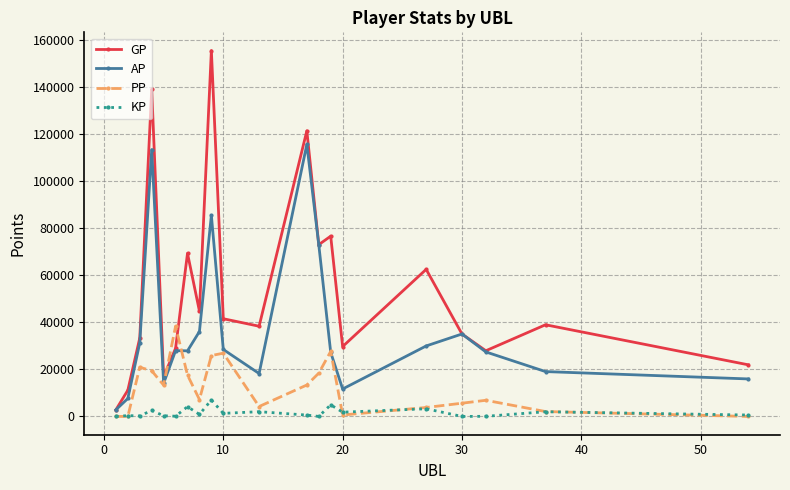

Which series has the largest range (max minus min)?

GP